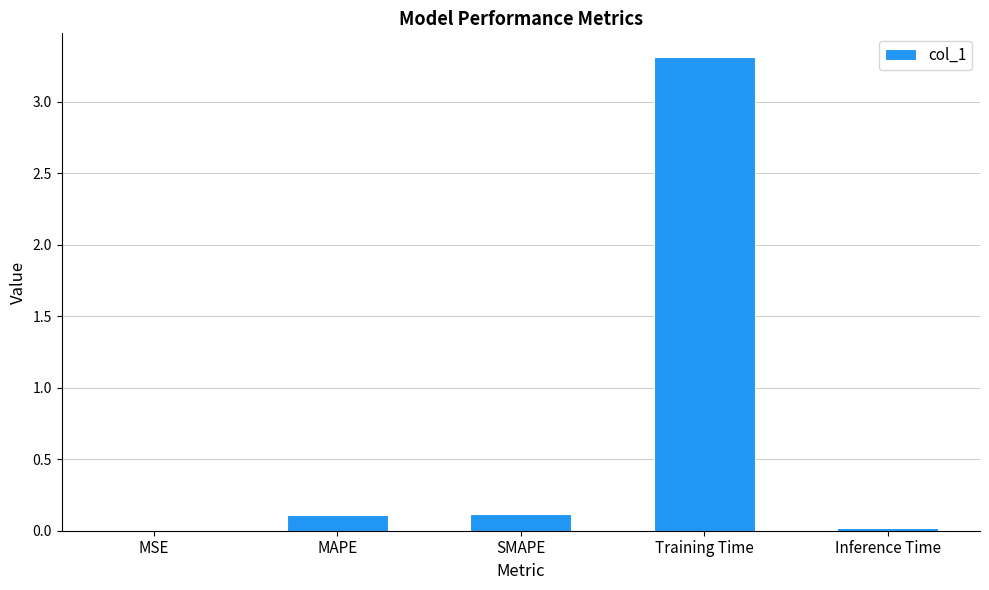

Are the bars grouped side by side (vs. stacked)?

No